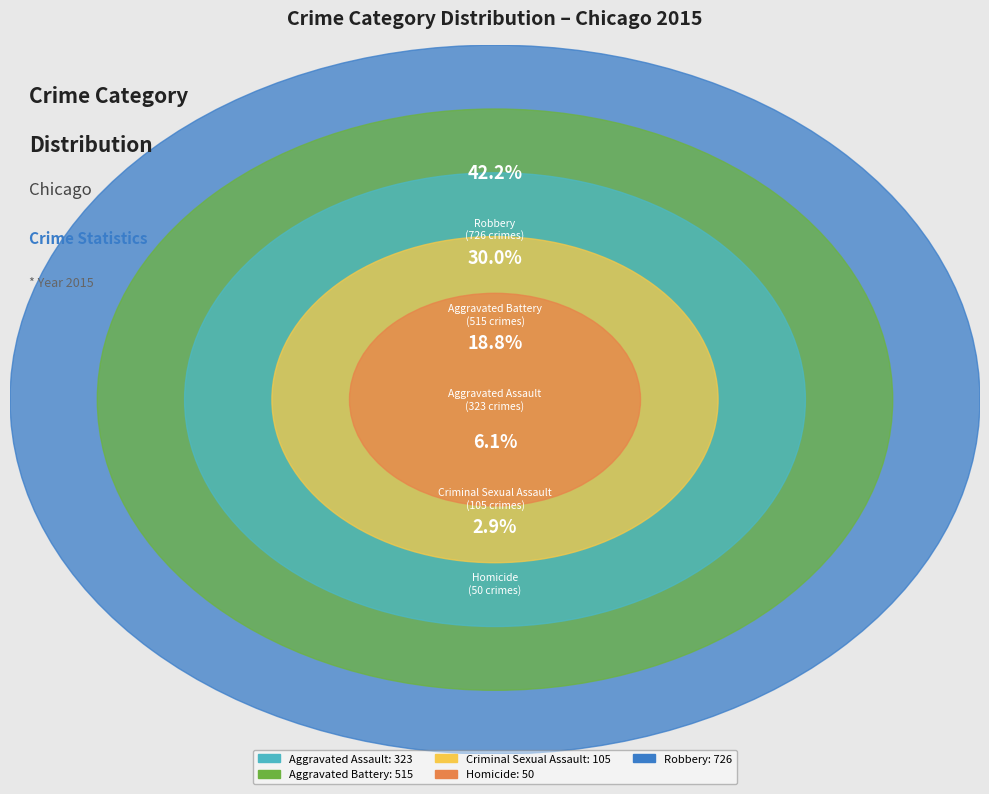

Does Aggravated Assault represent more than half of the total?

No